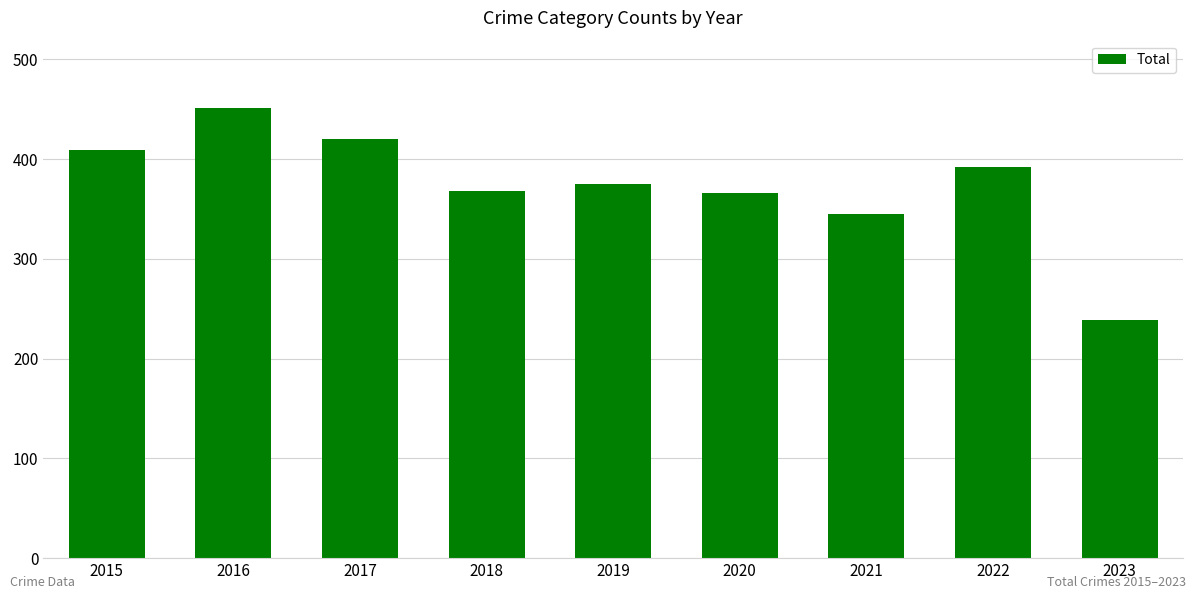

How many bars are there in total?

9